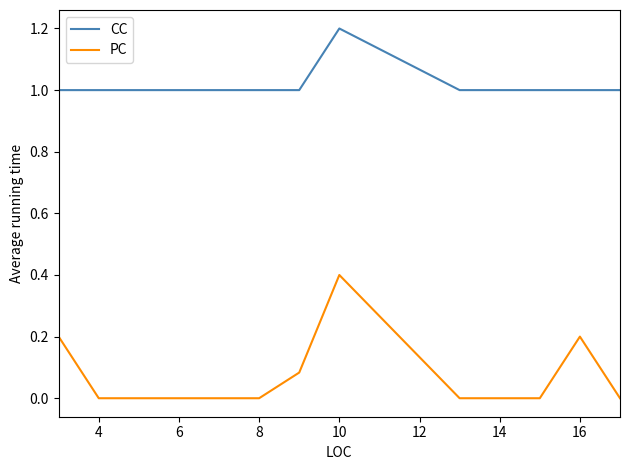

Which series has the largest total across all categories?

CC